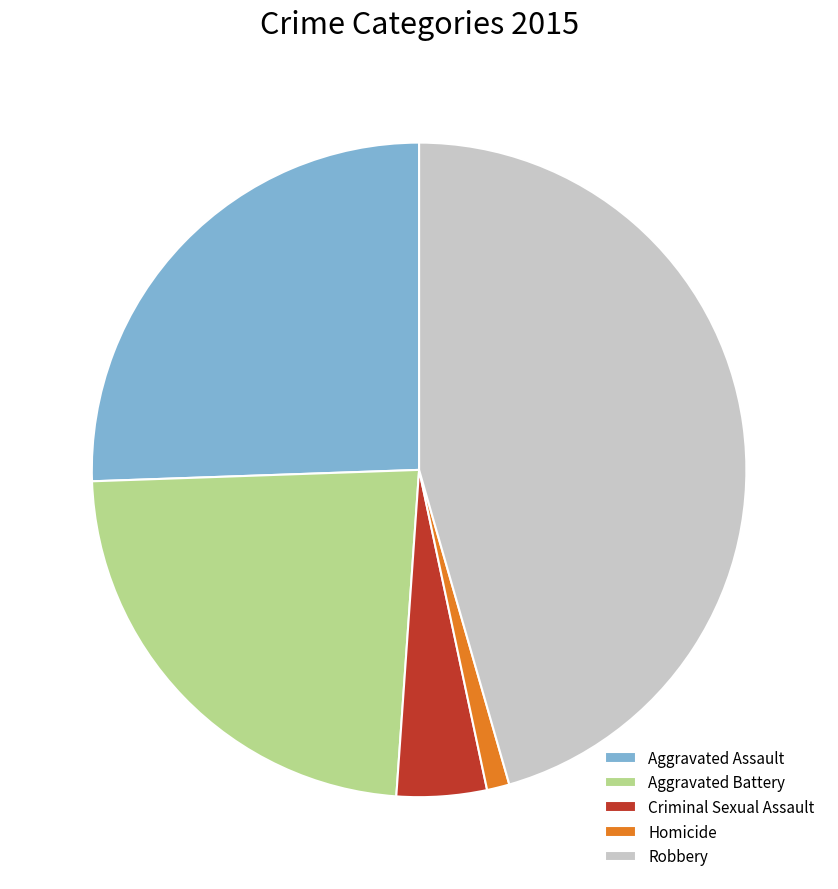

Approximately how many times larger is the value at Aggravated Battery compared to Aggravated Assault?

0.9